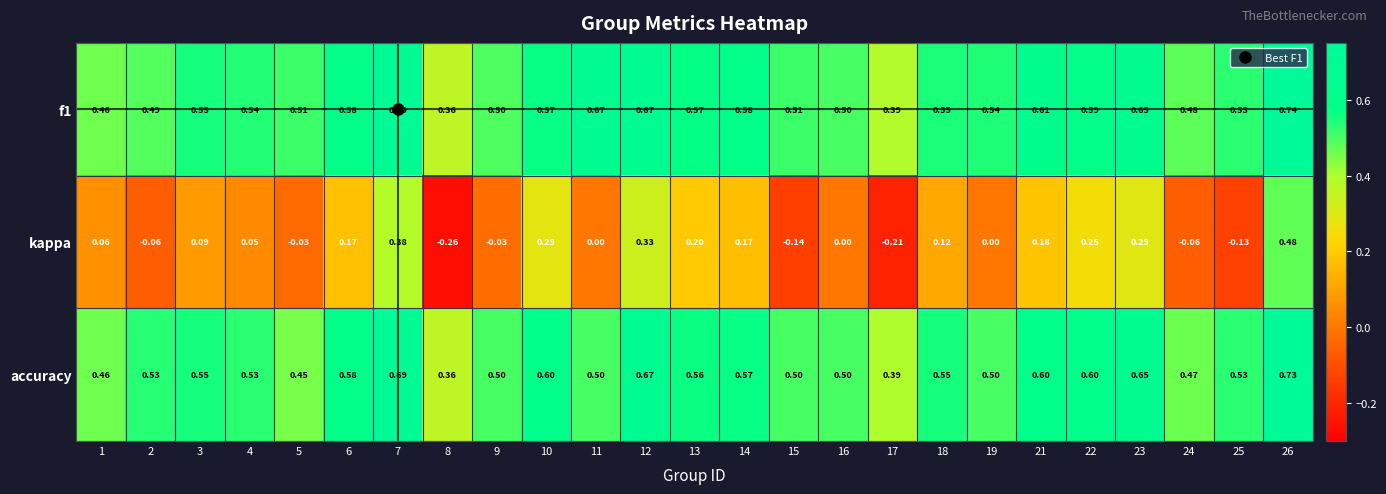

Is the value of accuracy at 24 greater than the value of kappa at 21?

Yes